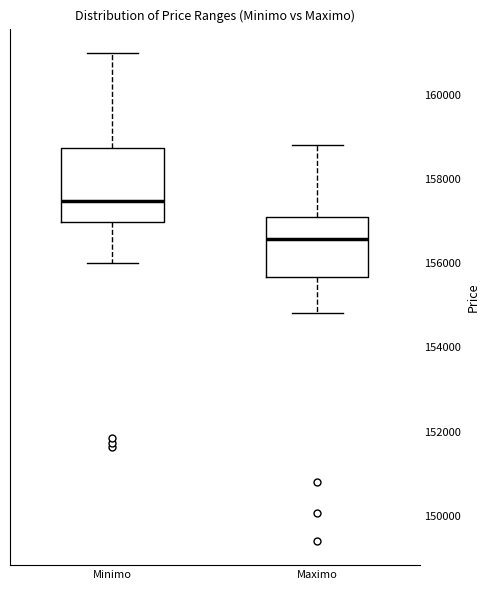

Reading left to right, transcribe this box plot: for each box, give where its median line is, the range the box spans, and where its two whiskers end, as read against the y-axis. The values are not printed on the chart, so give them approximately, as read against the axis.

Minimo: median 157400, box 157000 to 158800, whiskers 156000 to 161000
Maximo: median 156600, box 155600 to 157200, whiskers 154800 to 158800